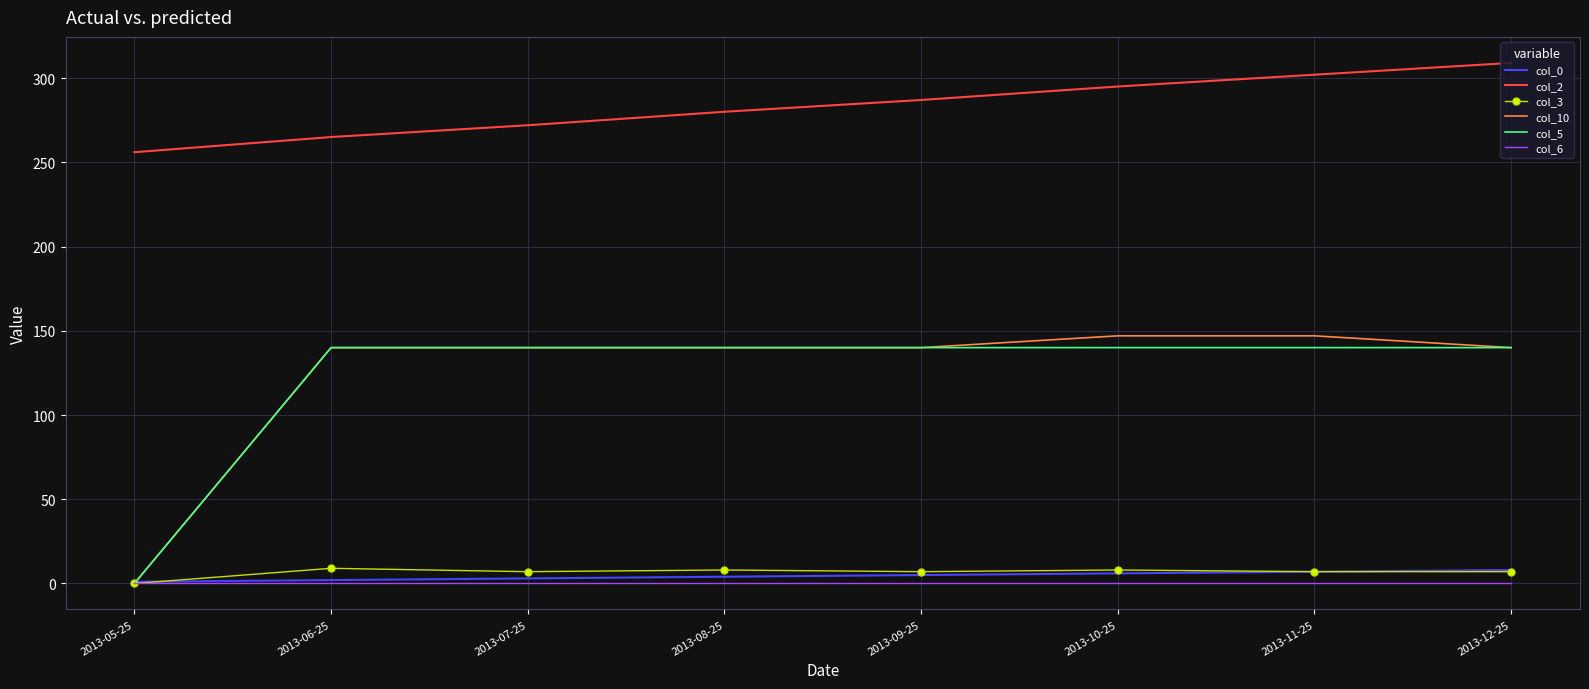

Which series has the widest spread of values?

col_10